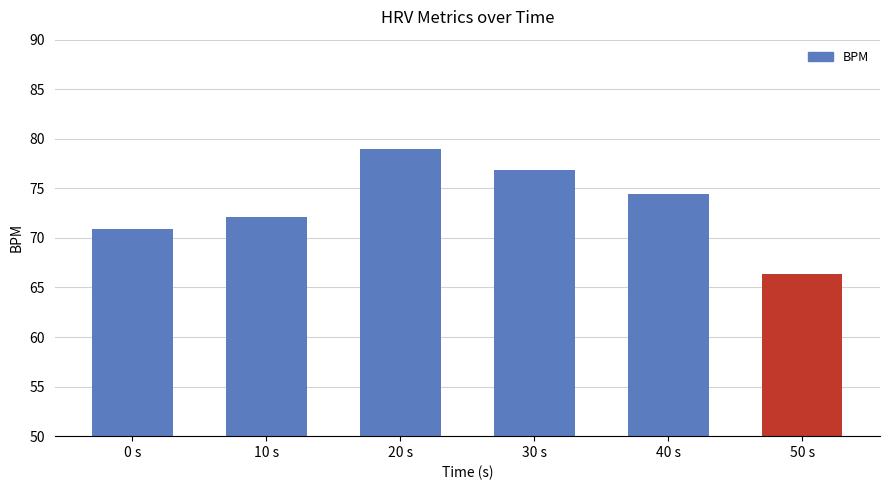

What is the difference between the maximum and second lowest values?

8.1